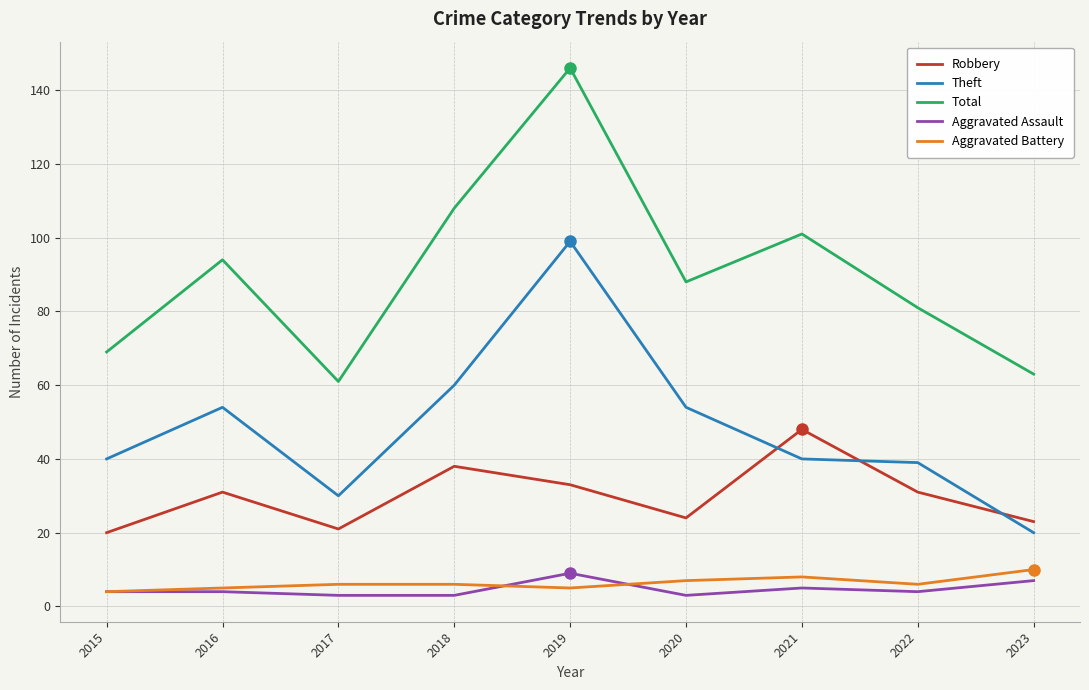

Reading left to right, extract all data points from this chart.

Robbery: 2015=20	2016=31	2017=21	2018=38	2019=33	2020=24	2021=48	2022=31	2023=23
Theft: 2015=40	2016=54	2017=30	2018=60	2019=99	2020=54	2021=40	2022=39	2023=20
Total: 2015=69	2016=94	2017=61	2018=108	2019=146	2020=88	2021=101	2022=81	2023=63
Aggravated Assault: 2015=4	2016=4	2017=3	2018=3	2019=9	2020=3	2021=5	2022=4	2023=7
Aggravated Battery: 2015=4	2016=5	2017=6	2018=6	2019=5	2020=7	2021=8	2022=6	2023=10